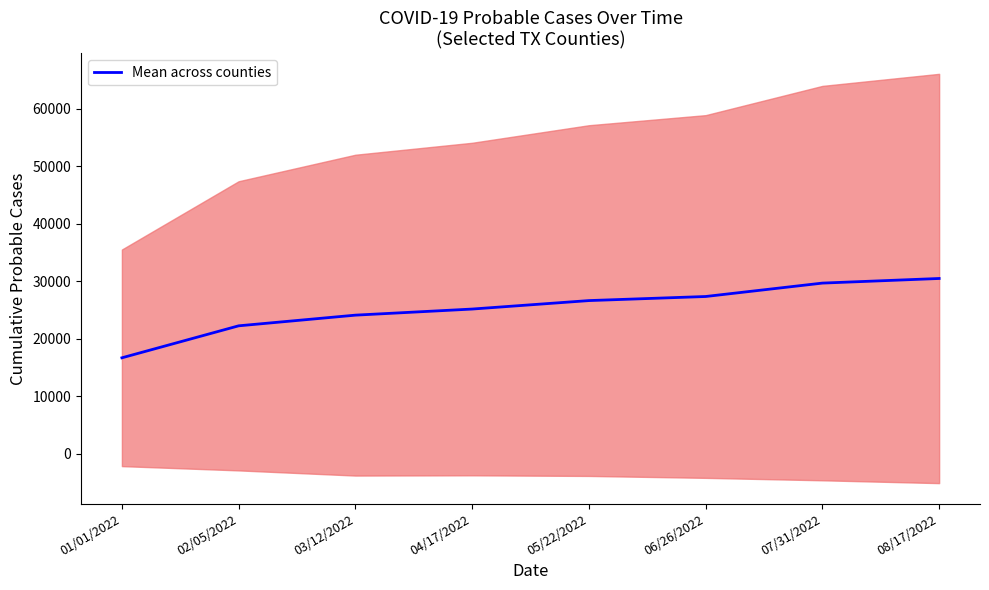

What is the difference between the maximum and minimum values?

13794.0